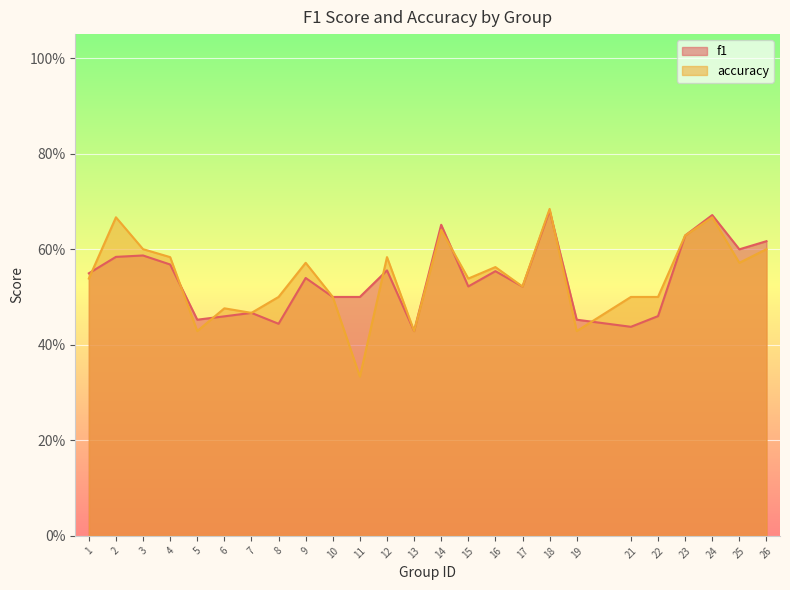

True or false: f1 has more than 0 interior local peaks.

True